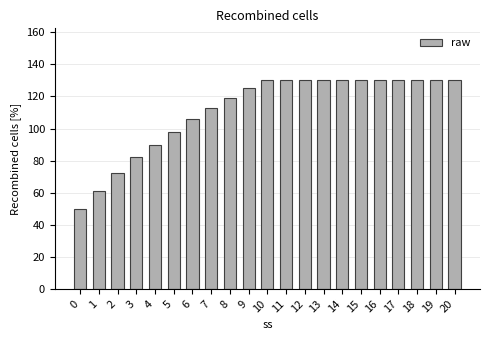

The value at 6 is 106. True or false?

True